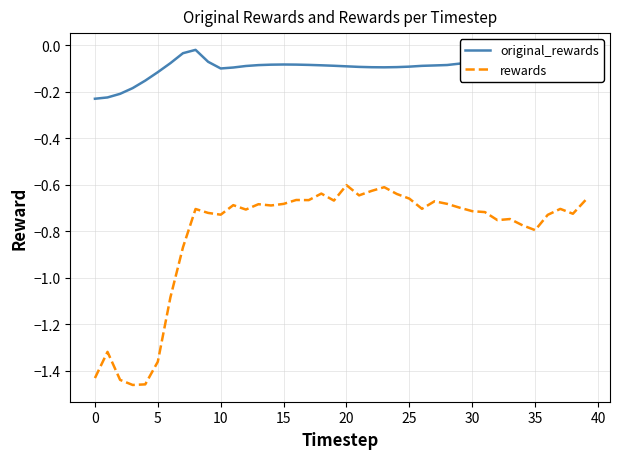

Which series has the largest range (max minus min)?

rewards